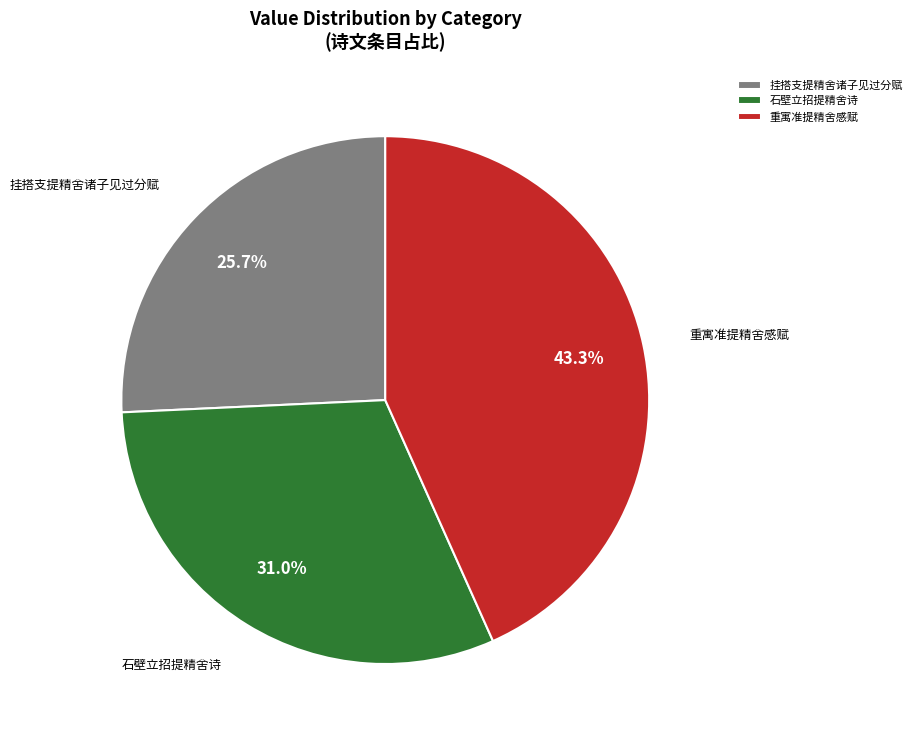

Count the number of slices in the pie.

3